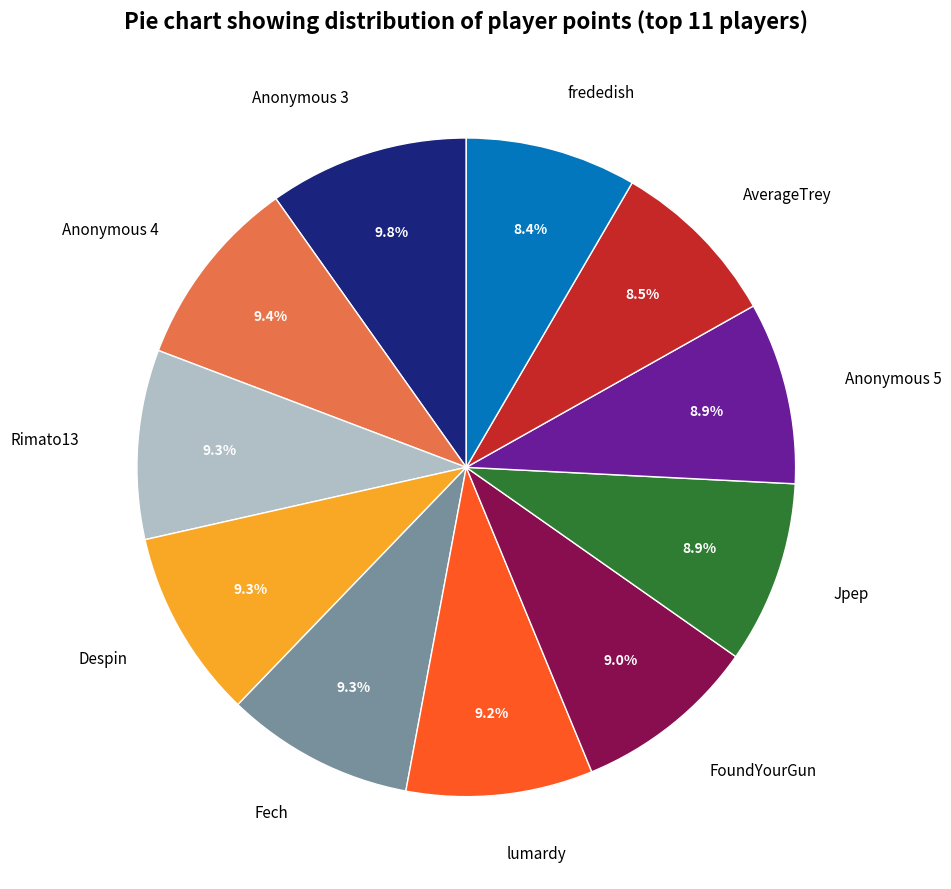

How many segments does this pie chart have?

11